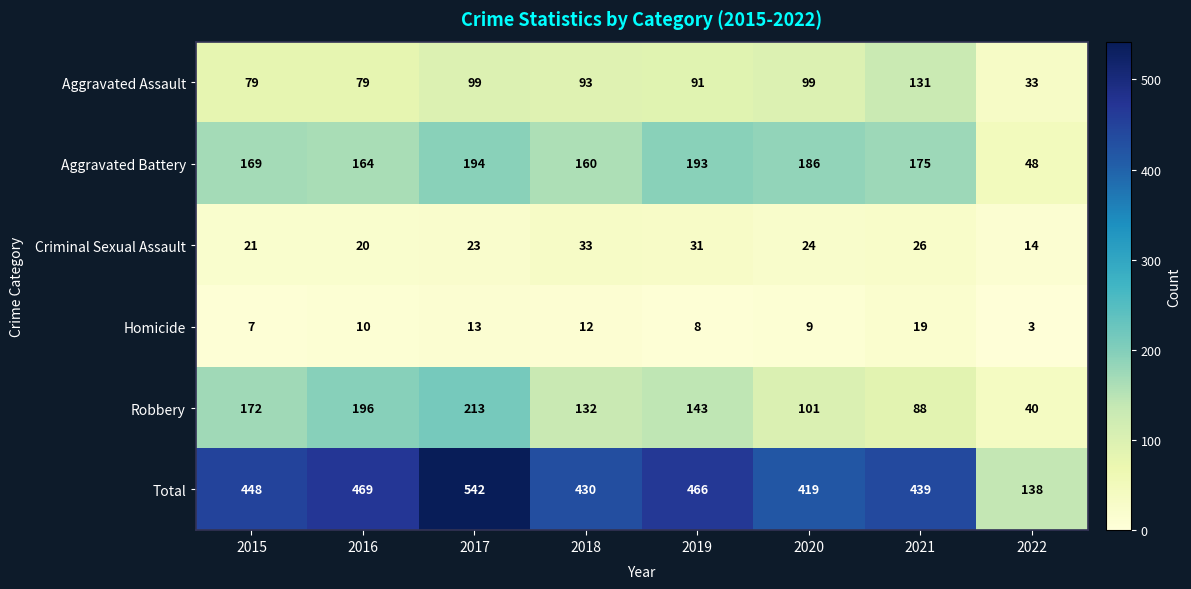

What is the average value of the Total series?

419